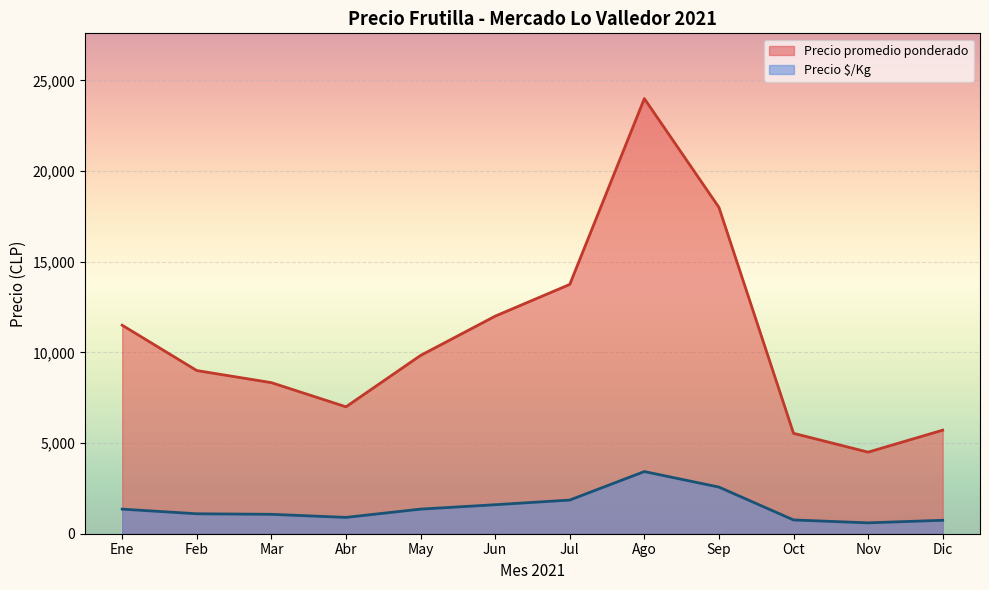

Which has a higher value, 2021-01 or 2021-10?

2021-01